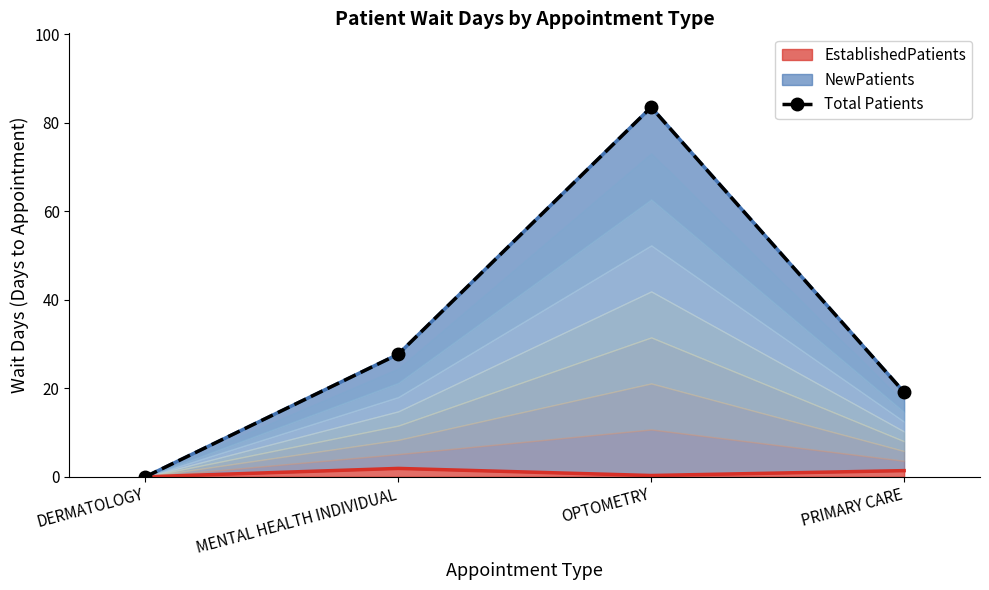

The value at MENTAL HEALTH INDIVIDUAL is 27.7. True or false?

True